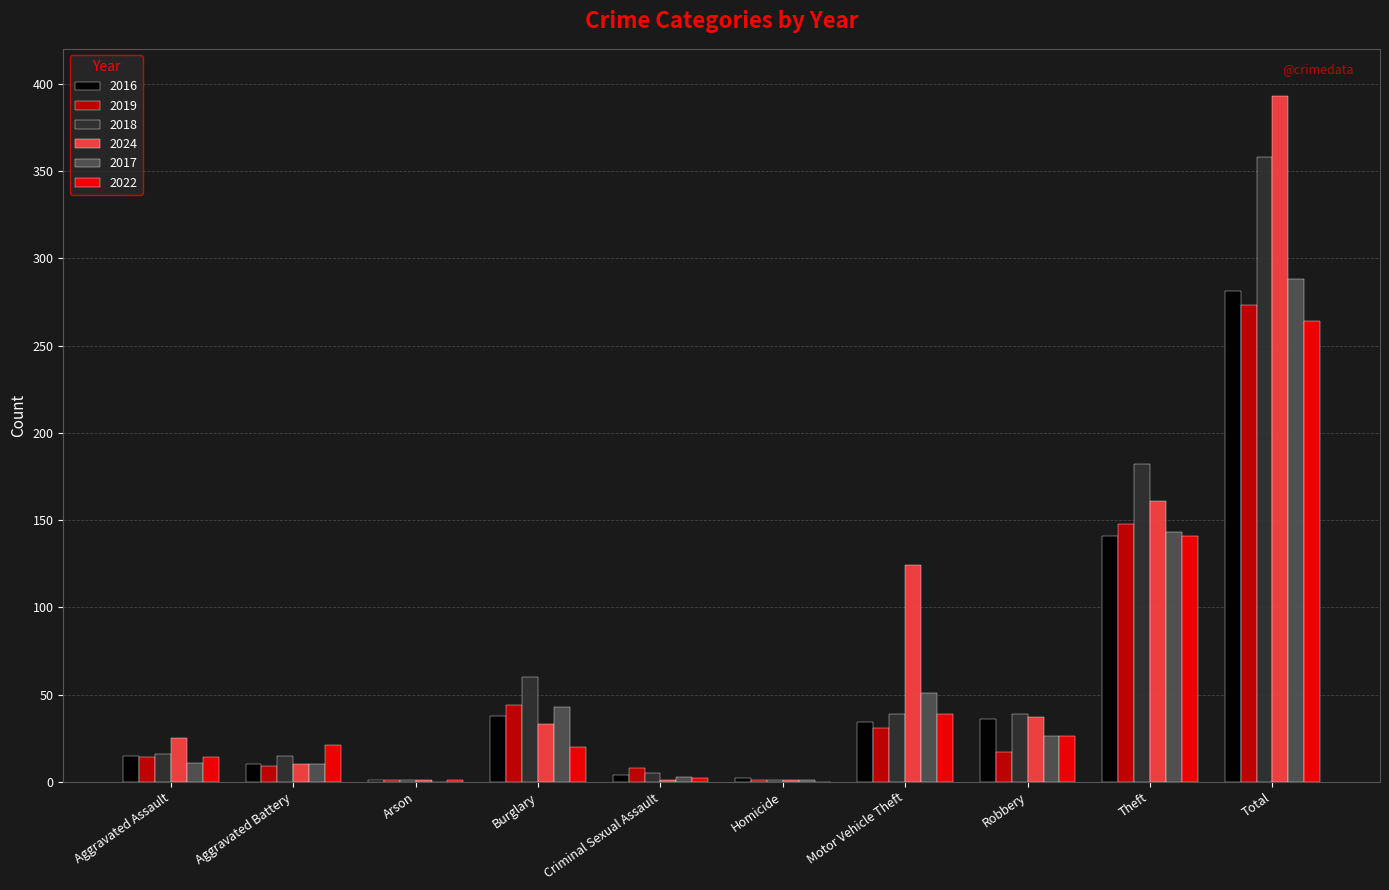

How many groups of bars are there?

10